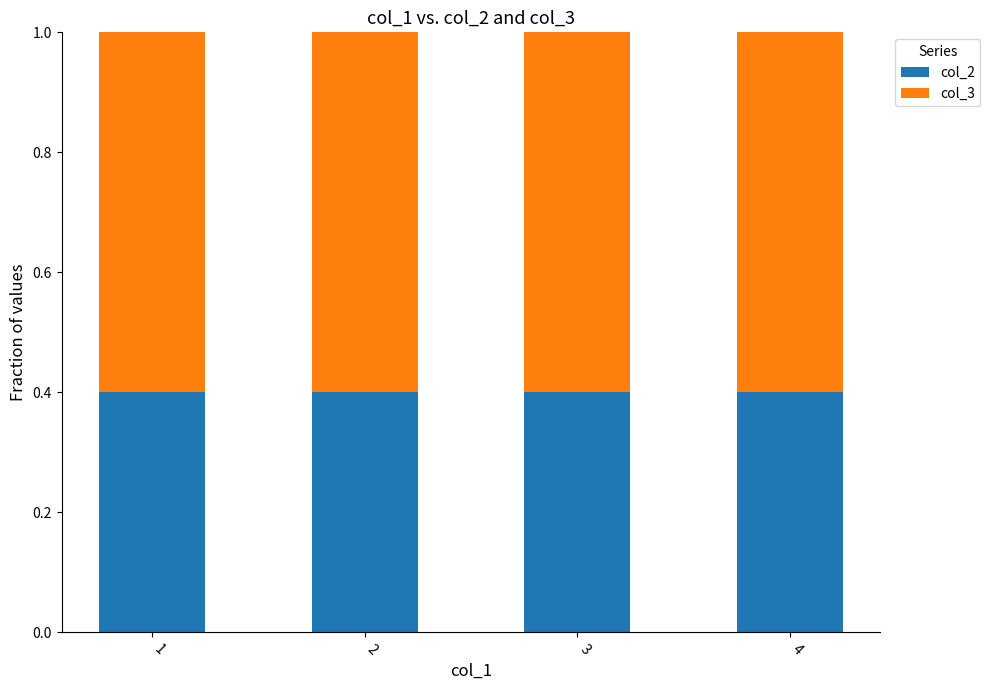

True or false: col_2 has a value of 0.1 at 3.

False